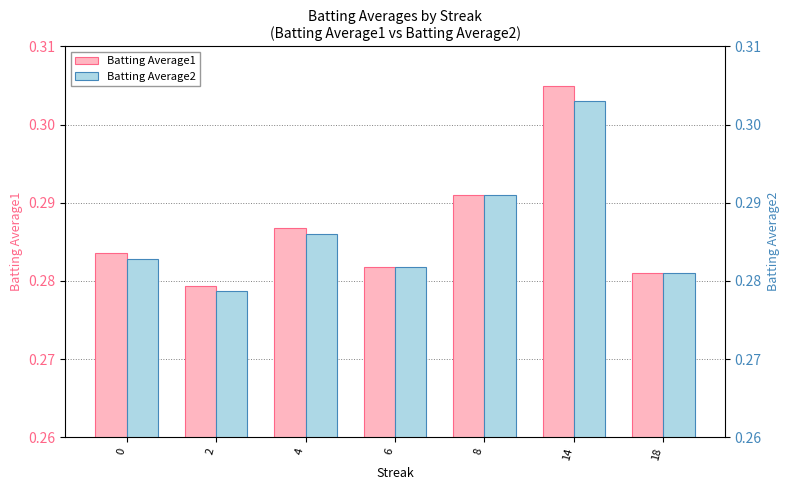

How many series are shown in this chart?

2